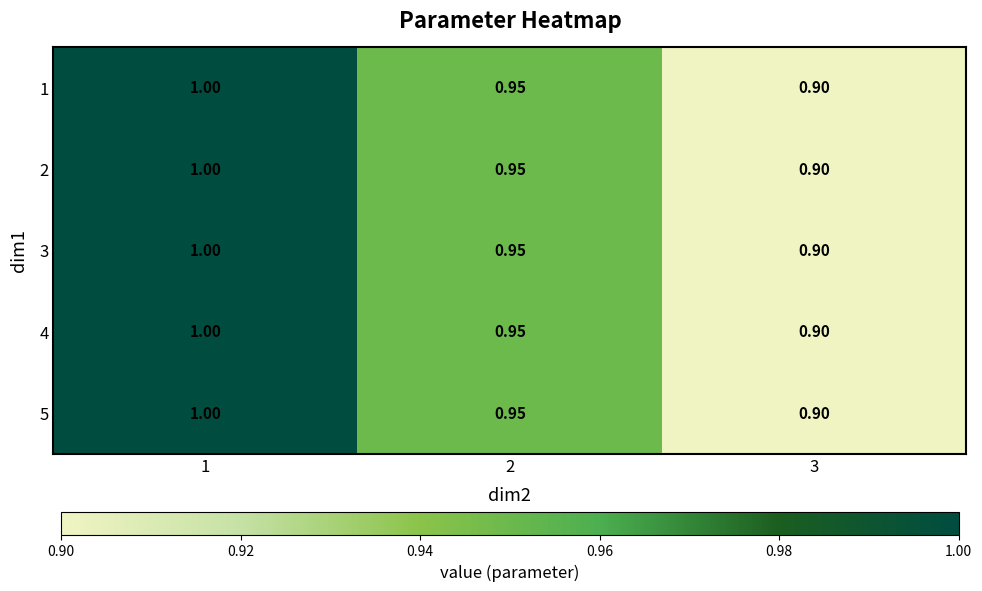

At which category does the chart reach its minimum across all series?

3